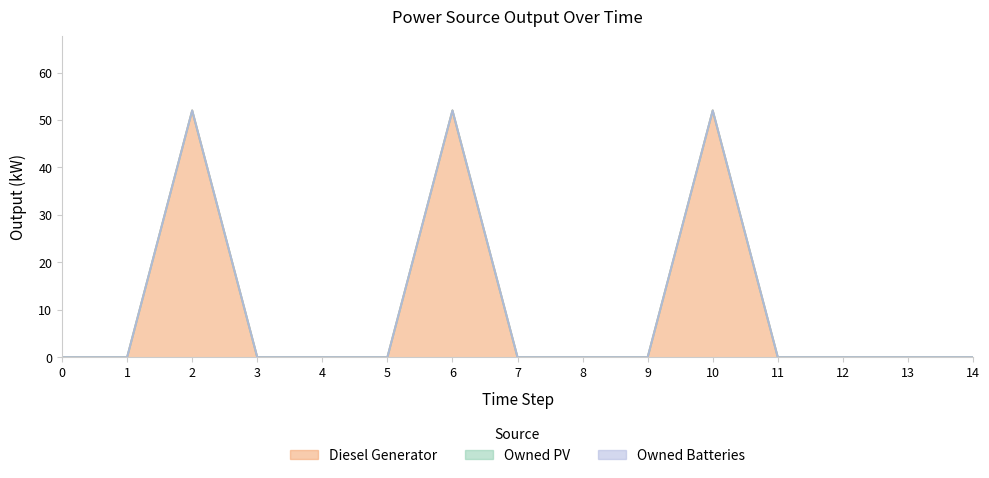

True or false: Diesel Generator and Owned PV intersect in this chart.

False